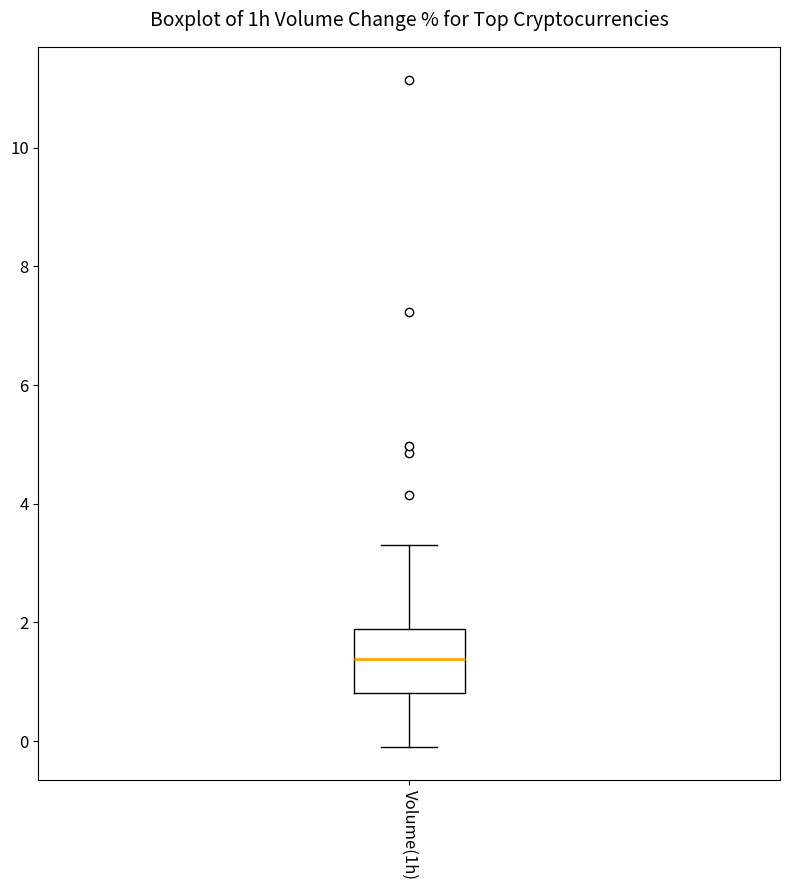

Transcribe this box plot: give where the median line is, the range the box spans, and where the two whiskers end, as read against the y-axis. The values are not printed on the chart, so give them approximately, as read against the axis.

median 1.4, box 0.8 to 1.8, whiskers 0.0 to 3.4